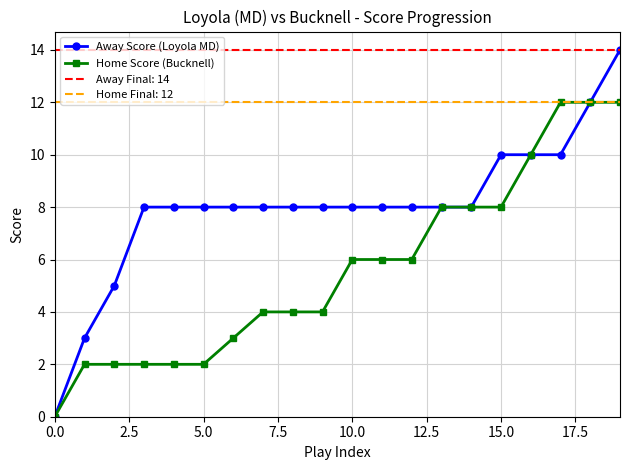

The Away Score (Loyola MD) series shows 17 at 16. True or false?

False